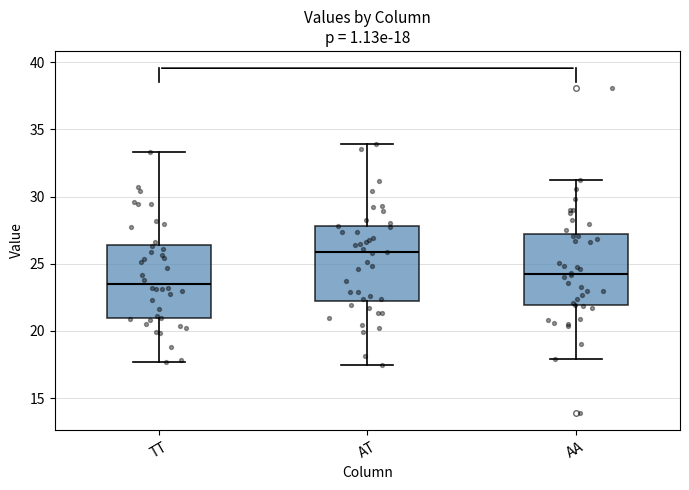

Which box has the lowest median line?

TT